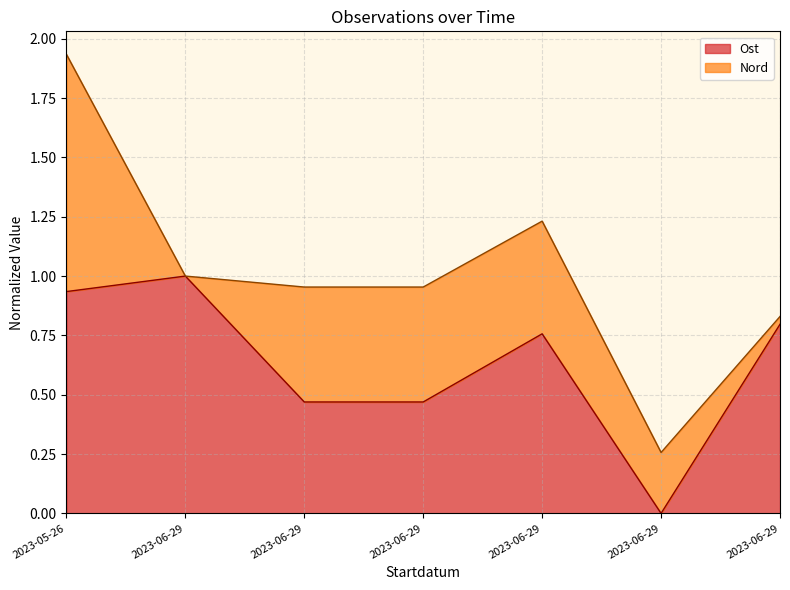

Which category has the lowest value across all series?

2023-06-29